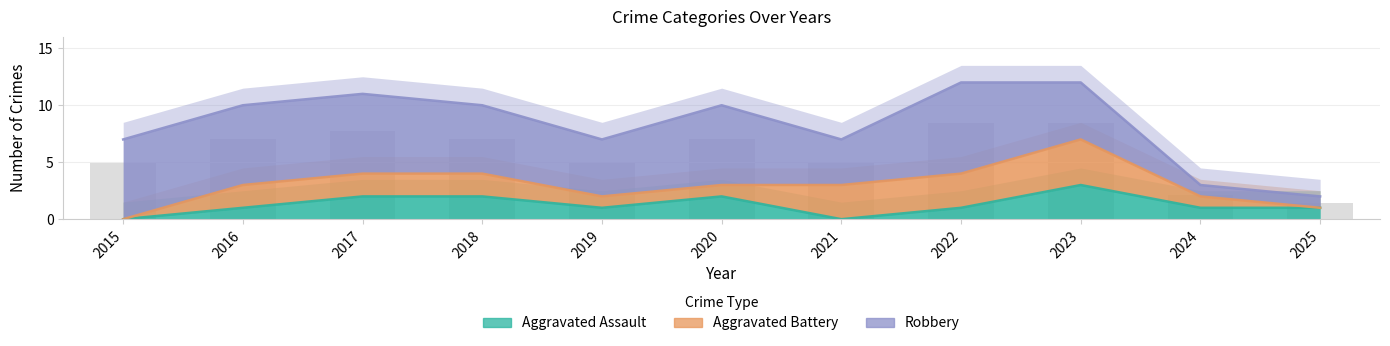

List the labels in order of Aggravated Assault value, largest first.

2023, 2017, 2018, 2020, 2016, 2019, 2022, 2024, 2025, 2015, 2021